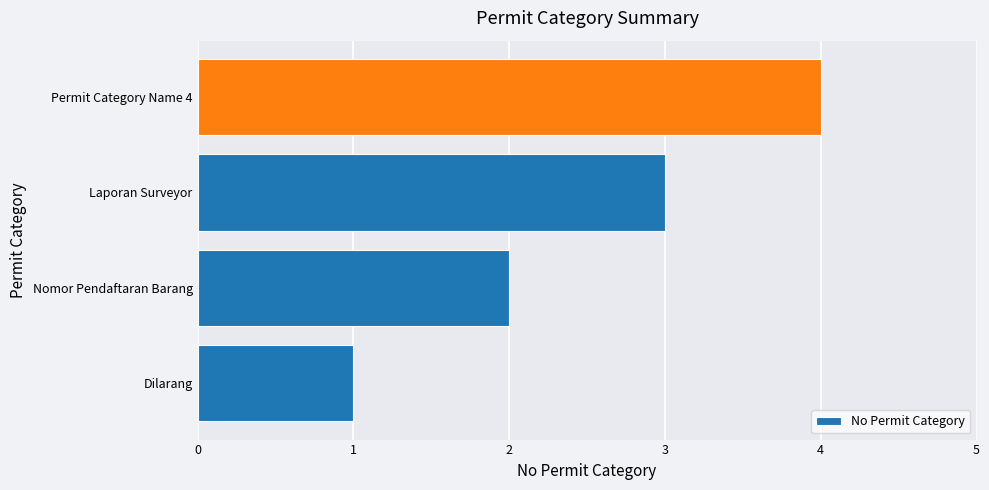

The chart shows a value of 4 at Laporan Surveyor. True or false?

False